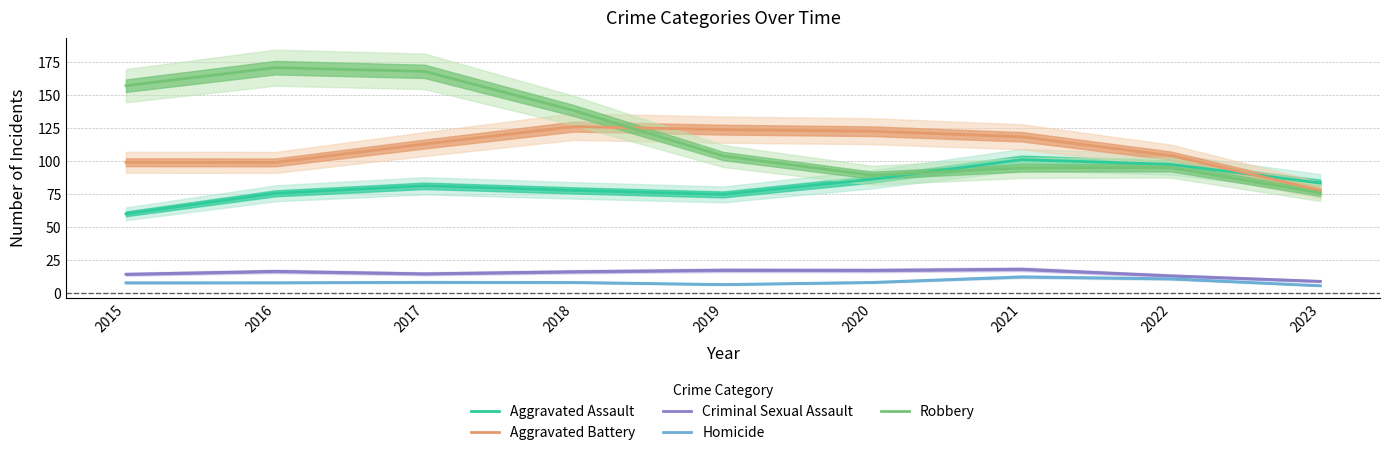

True or false: Aggravated Battery and Criminal Sexual Assault intersect in this chart.

False